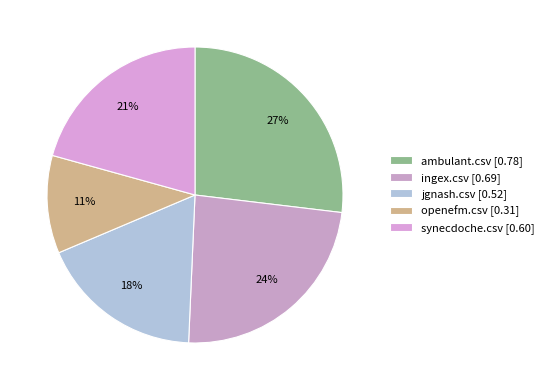

Which has a higher value, jgnash.csv or ingex.csv?

ingex.csv